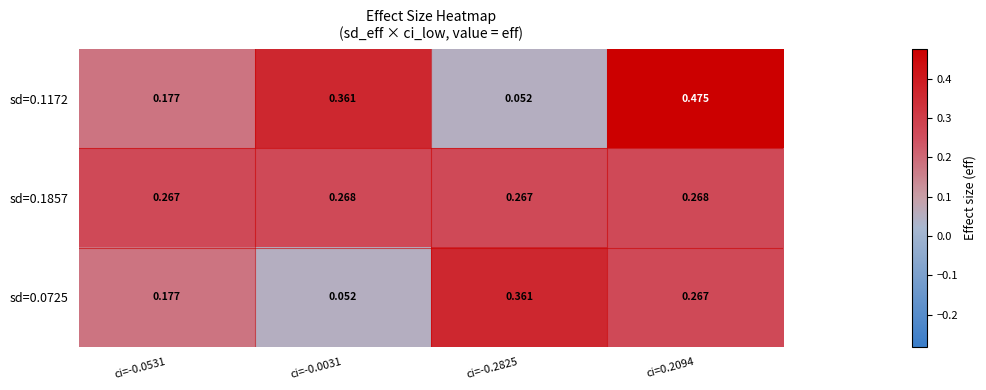

Is the value of sd=0.1172 at ci=-0.2825 greater than the value of sd=0.0725 at ci=-0.0531?

No